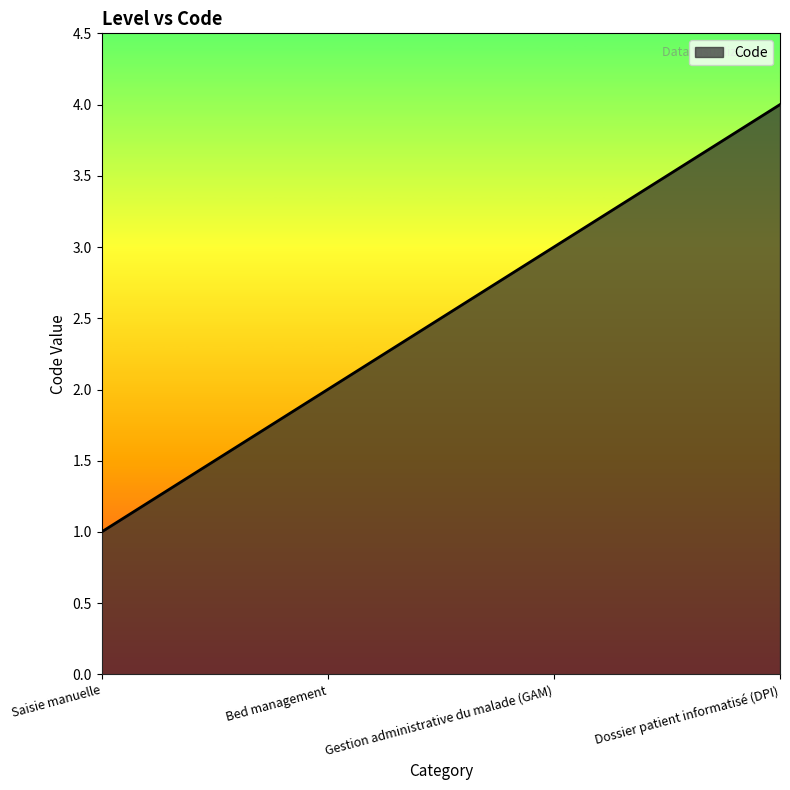

Reading left to right, extract all data points from this chart.

Saisie manuelle=1	Bed management=2	Gestion administrative du malade (GAM)=3	Dossier patient informatisé (DPI)=4